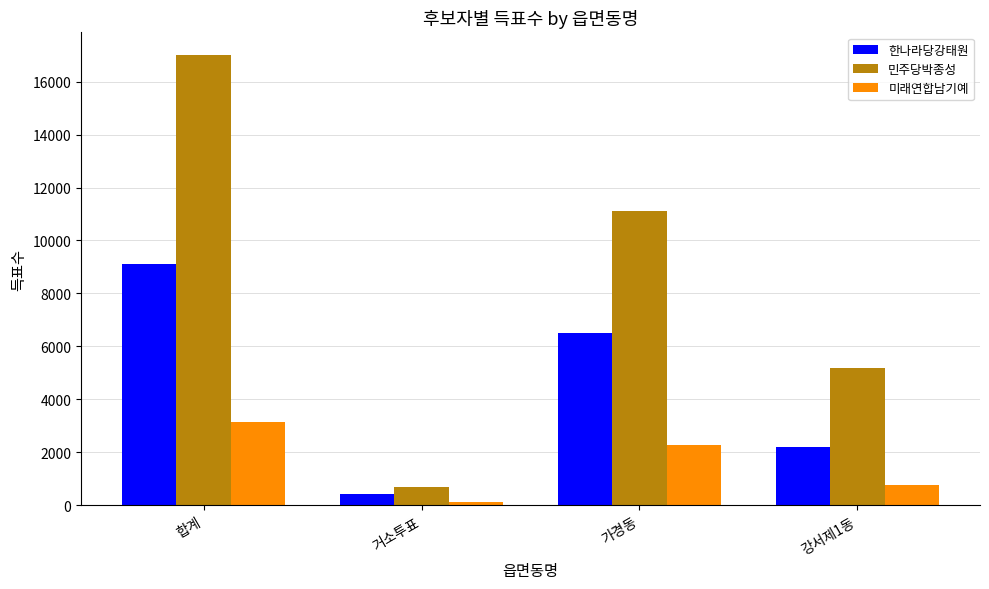

How many values in the 한나라당강태원 series are below 6490?

2